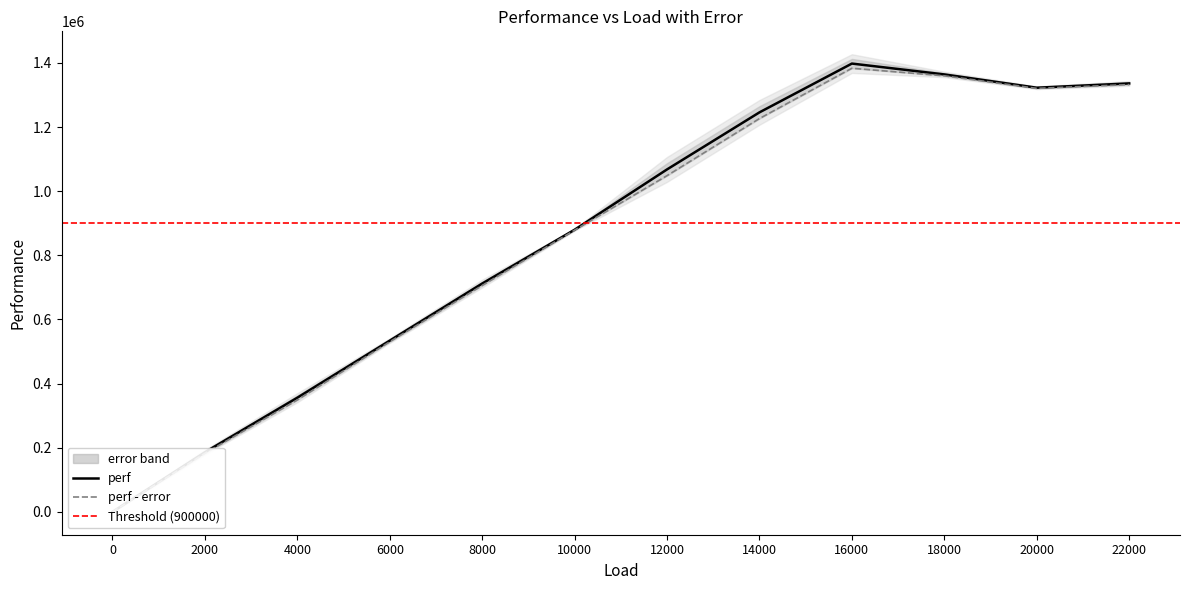

What is the ratio of the value at 14000 to the value at 20000?

0.9